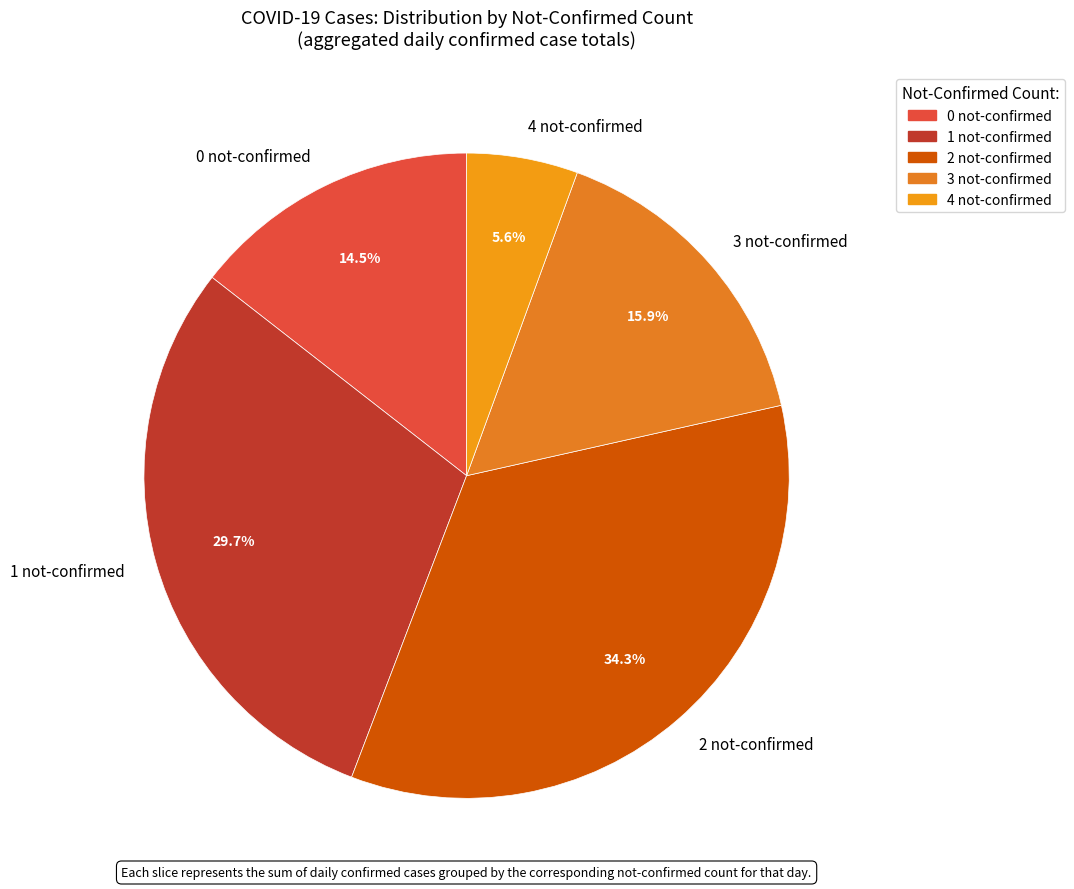

Combined, what portion of the pie is 2 not-confirmed and 3 not-confirmed?

50.2%